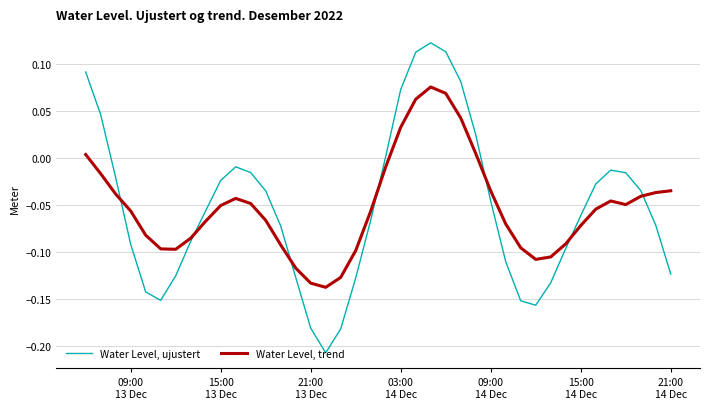

List the series in order of their peak value, highest first.

Water Level, ujustert, Water Level, trend